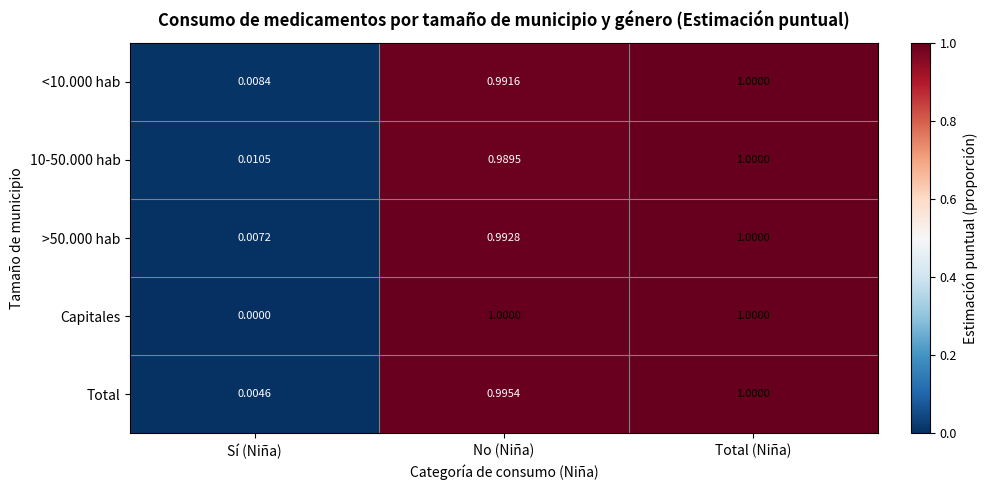

At which category is the sum across all series the highest?

Total (Niña)